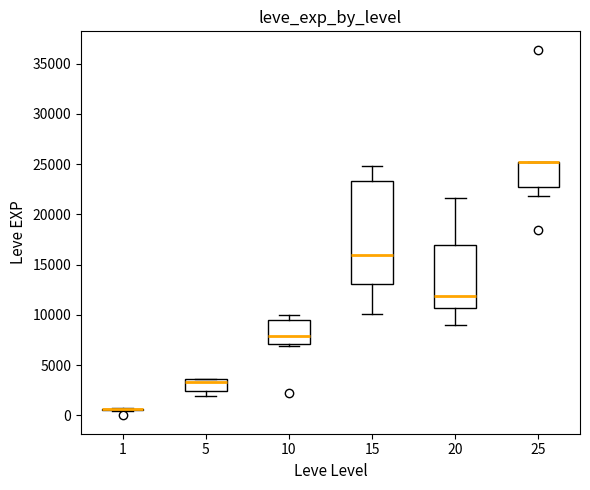

Which box is the tallest, from its lower edge to its upper edge?

15